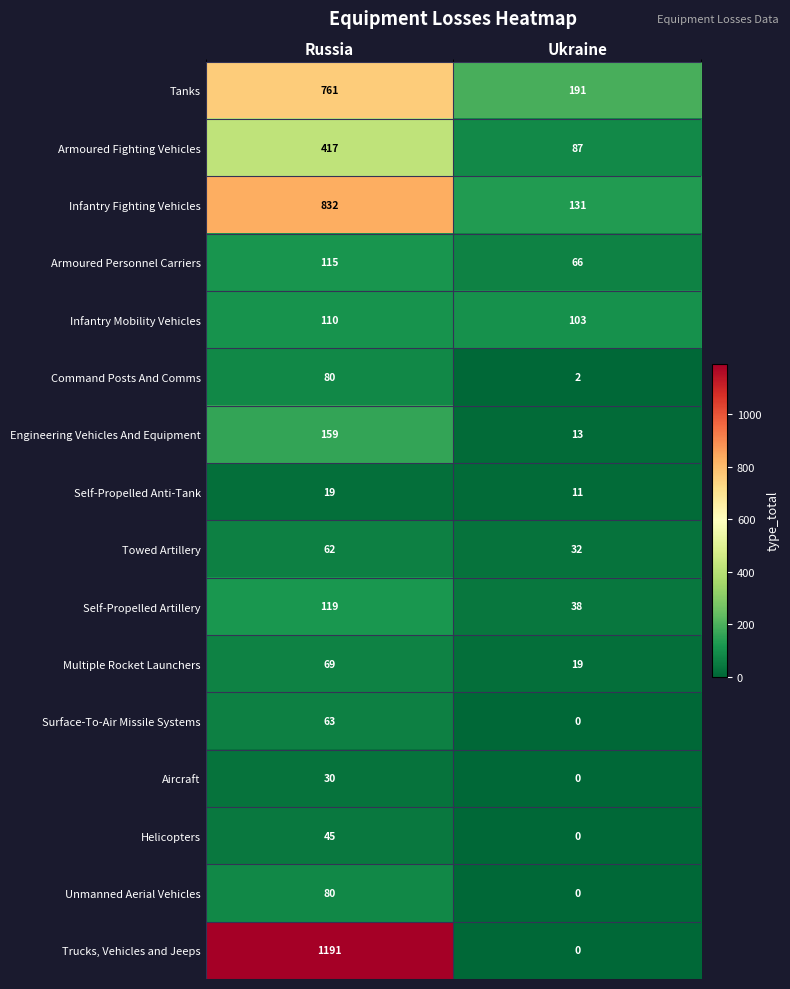

What is the difference between the Command Posts And Comms values at Ukraine and Russia?

78